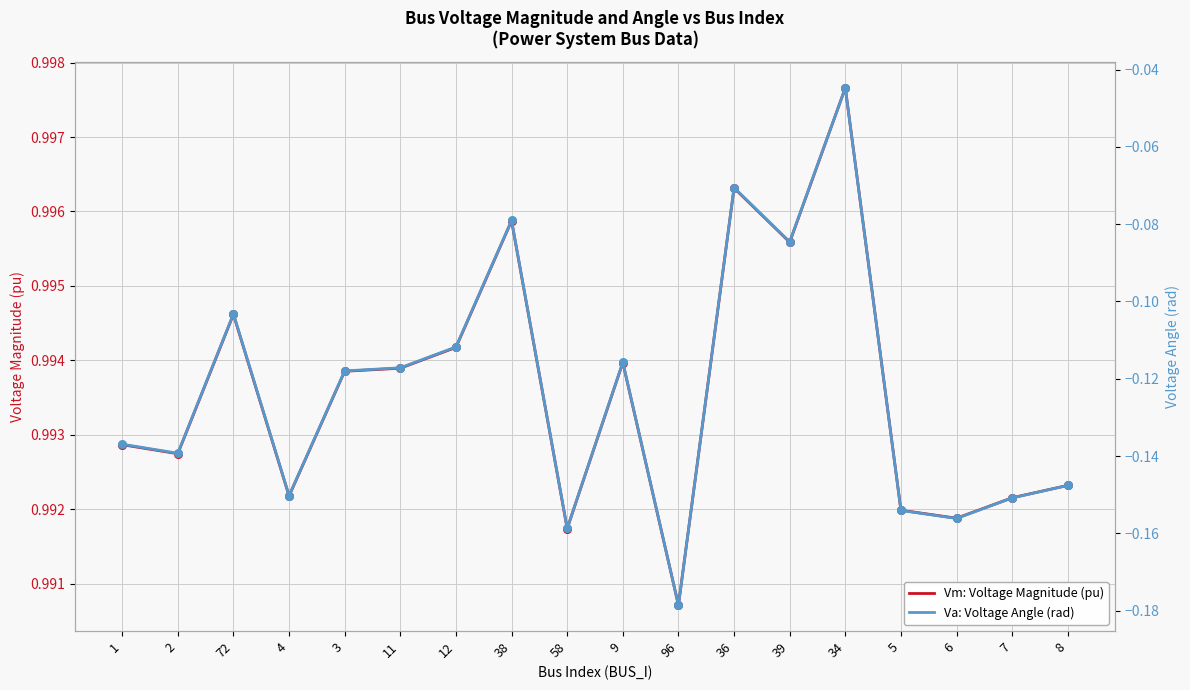

Which series has the widest spread of Y values?

Va: Voltage Angle (rad)